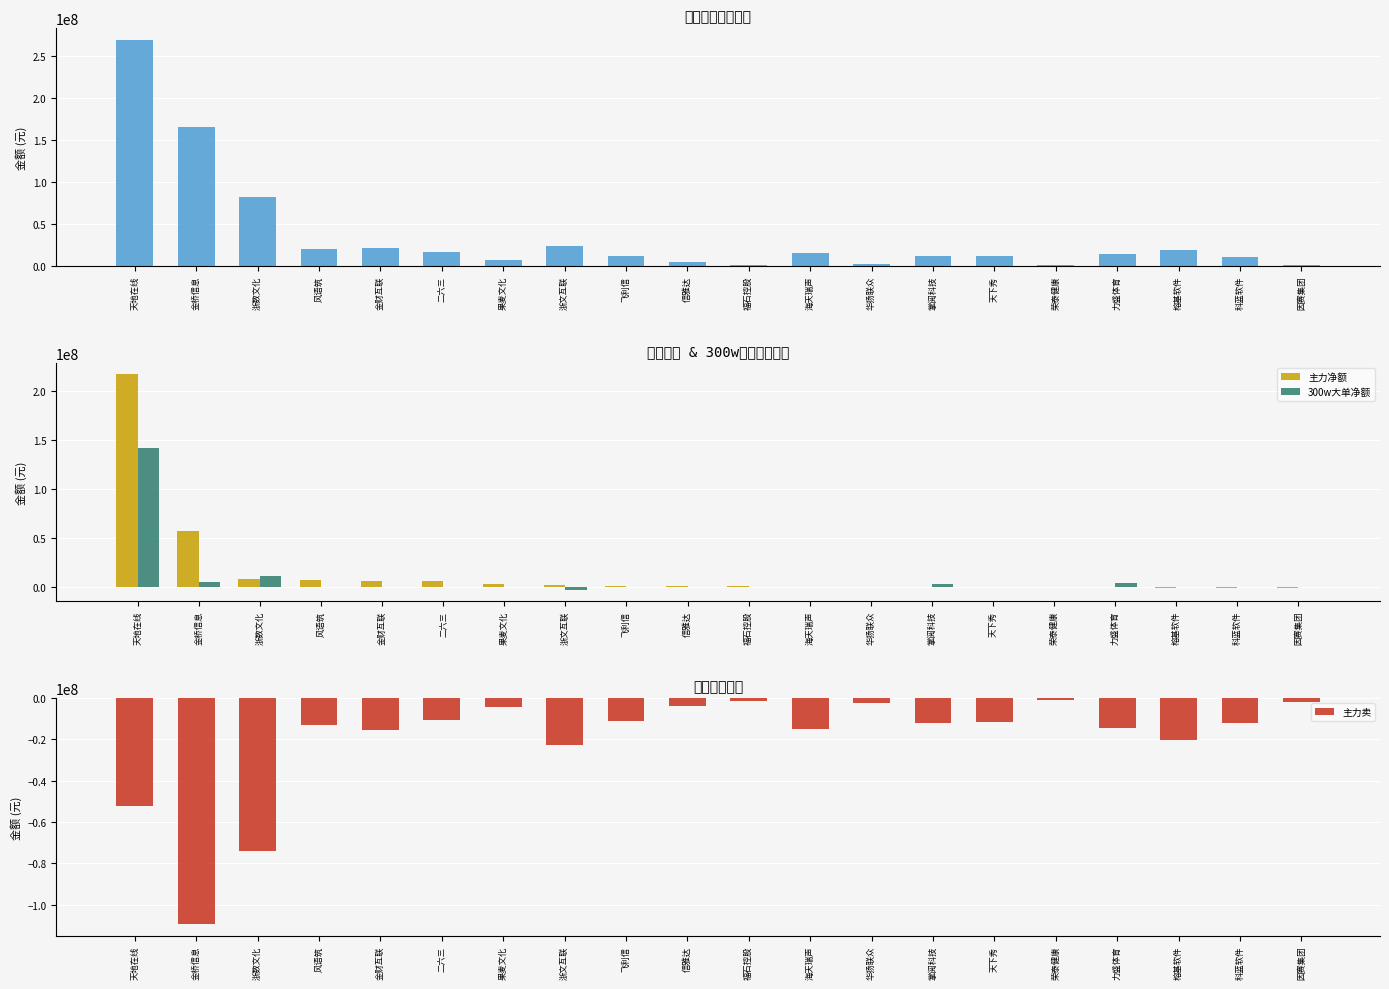

Where is 主力卖 nearest to the value -55362835?

天地在线